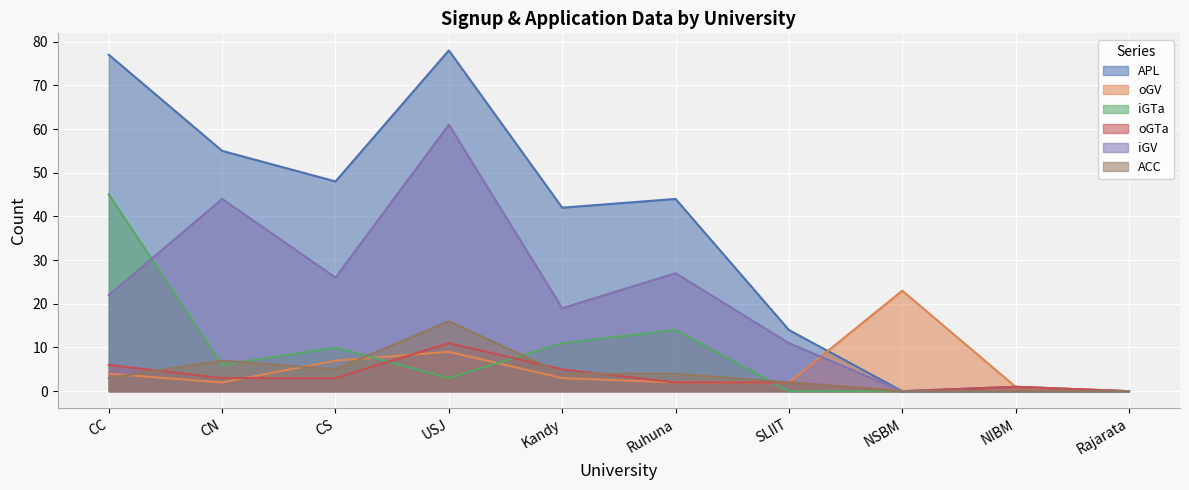

What is the greatest value displayed?

78